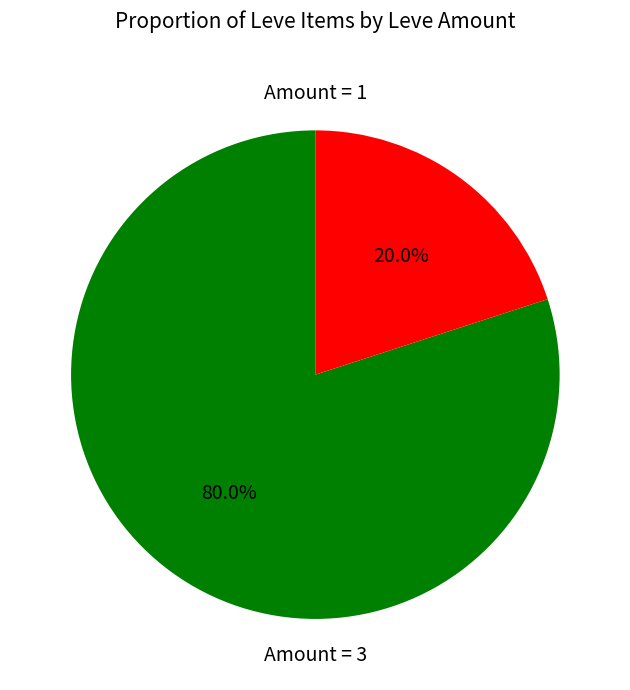

Does any single category account for the majority?

Yes